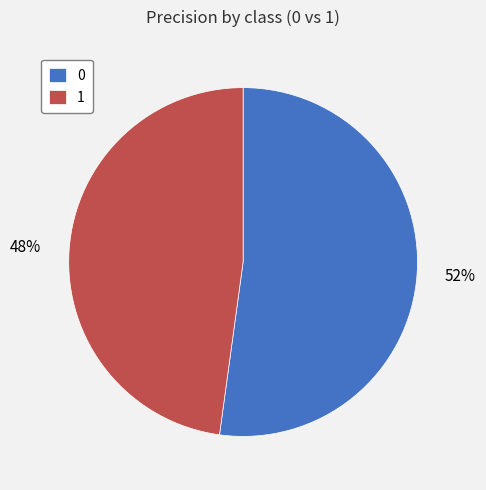

What is the smallest slice in the pie chart?

1